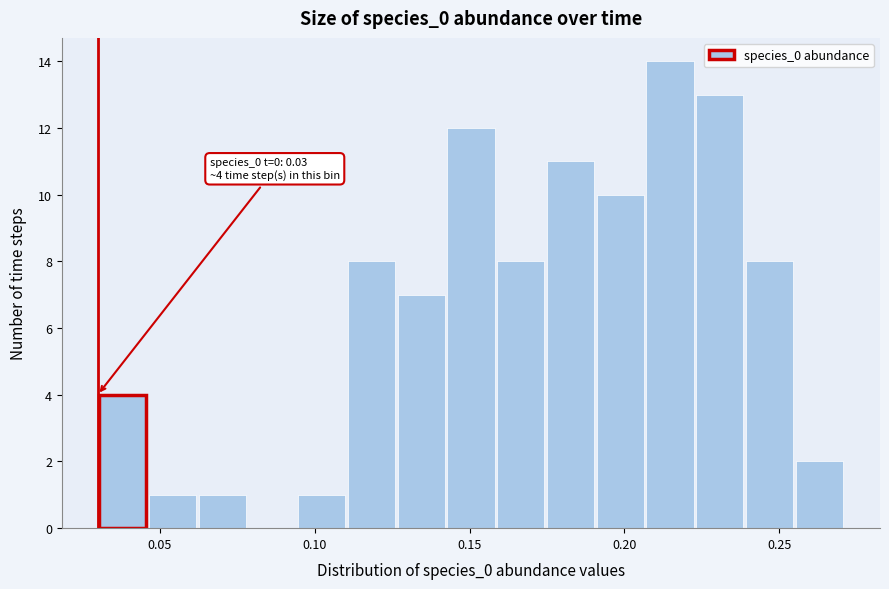

Read against the x-axis, roughly where is the centre of the tallest bar?

0.215